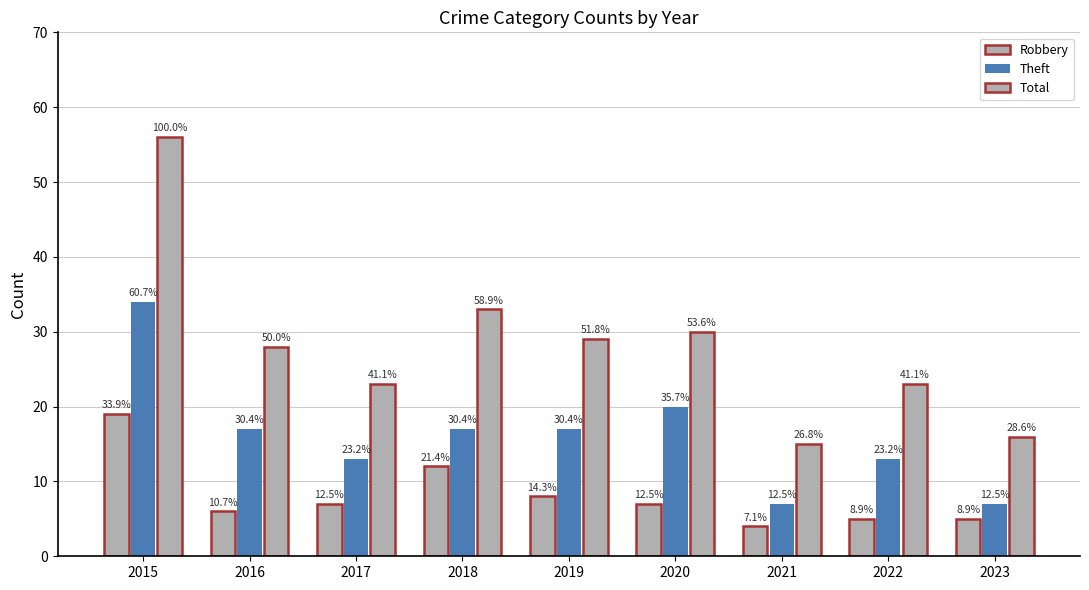

Reading right to left, what are all the values shown in this chart?

Robbery: 2023=5	2022=5	2021=4	2020=7	2019=8	2018=12	2017=7	2016=6	2015=19
Theft: 2023=7	2022=13	2021=7	2020=20	2019=17	2018=17	2017=13	2016=17	2015=34
Total: 2023=16	2022=23	2021=15	2020=30	2019=29	2018=33	2017=23	2016=28	2015=56